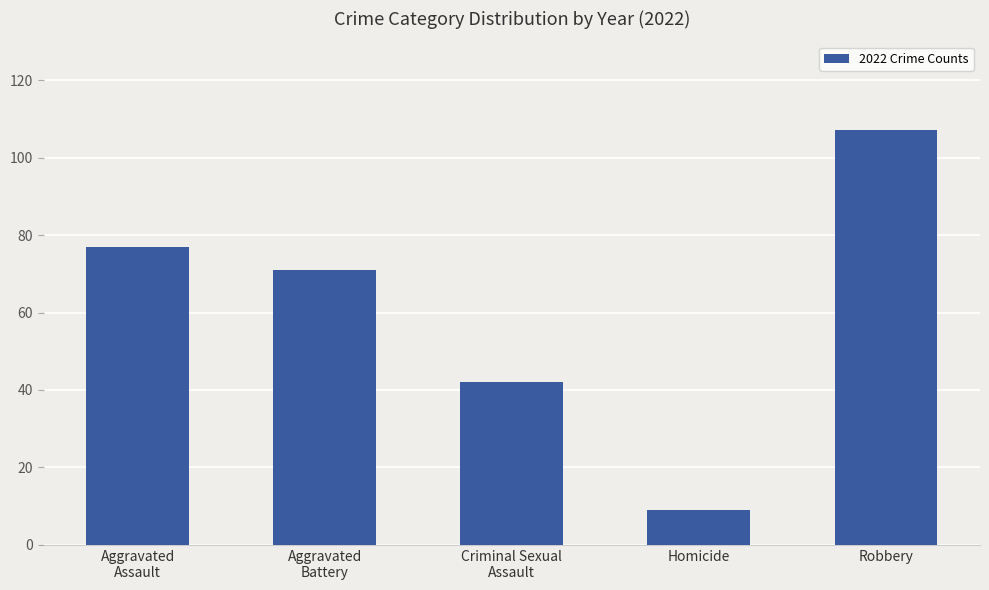

What is the value of the 2nd bar from the left?

71